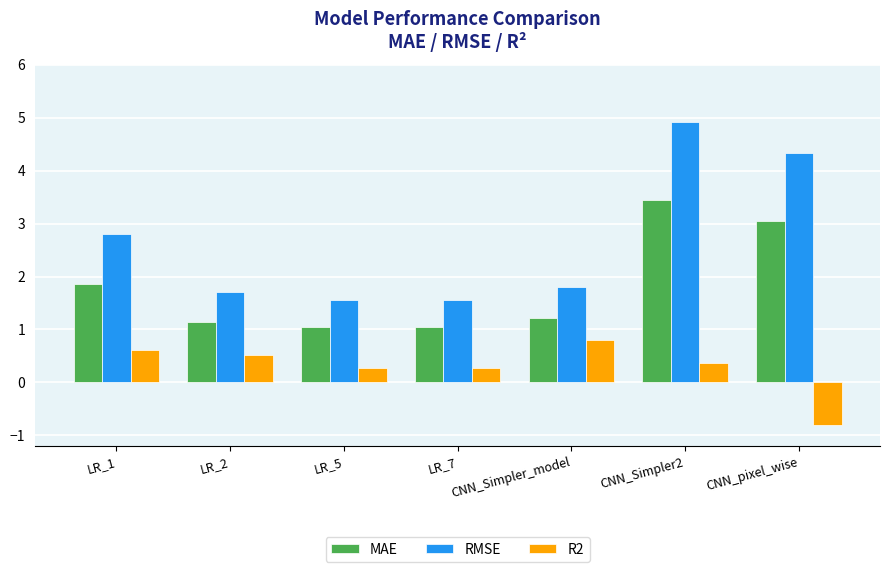

Where is RMSE nearest to the value 3?

LR_1